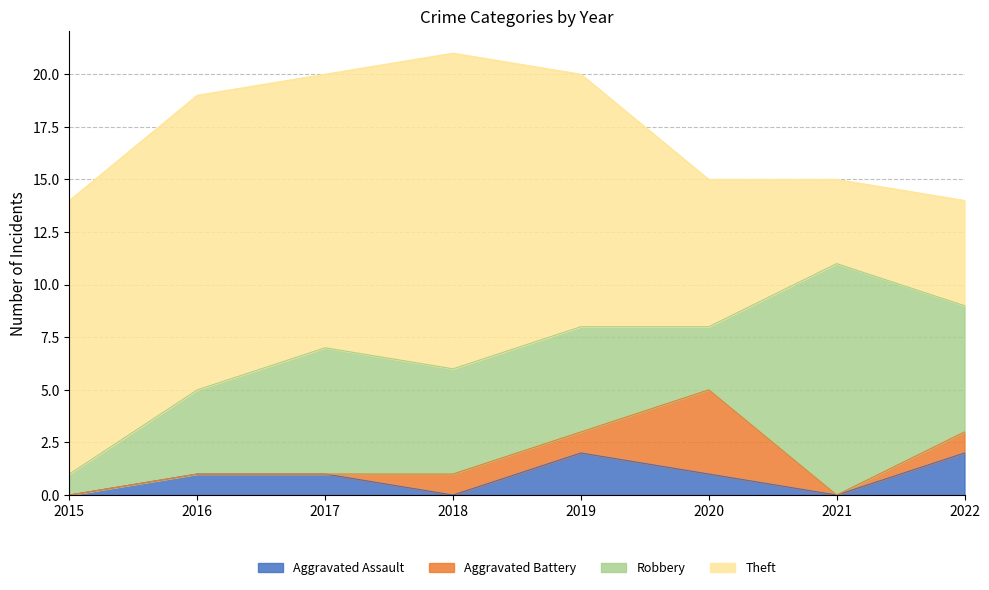

List the series in order of their peak value, lowest first.

Aggravated Assault, Aggravated Battery, Robbery, Theft